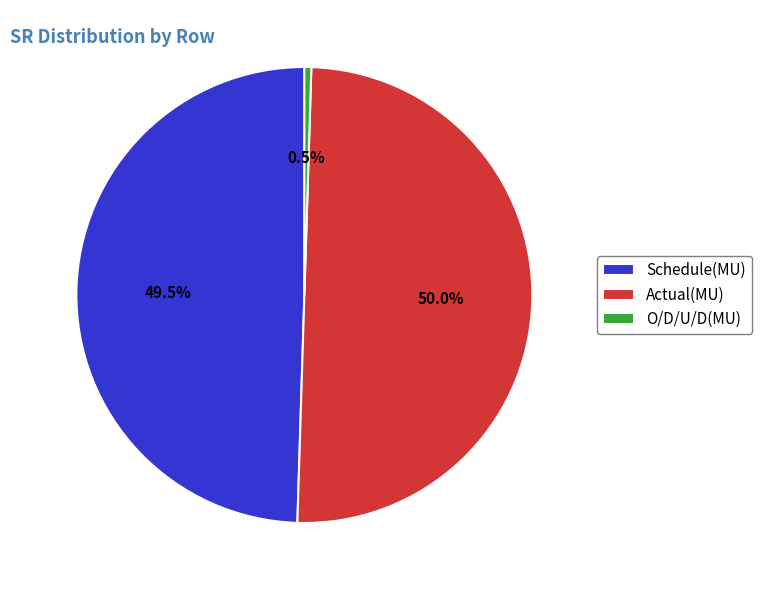

Which slice is the smallest?

O/D/U/D(MU)